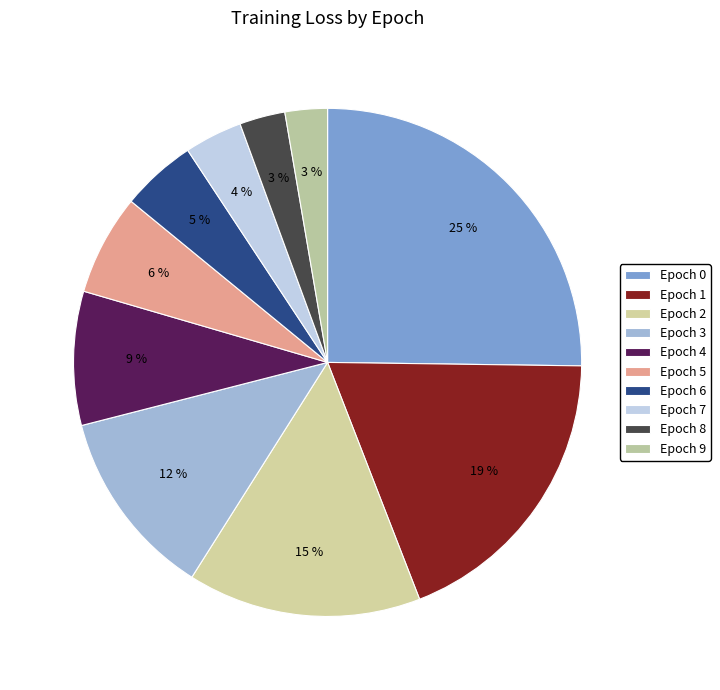

To the nearest percent, what portion does Epoch 8 represent?

3%